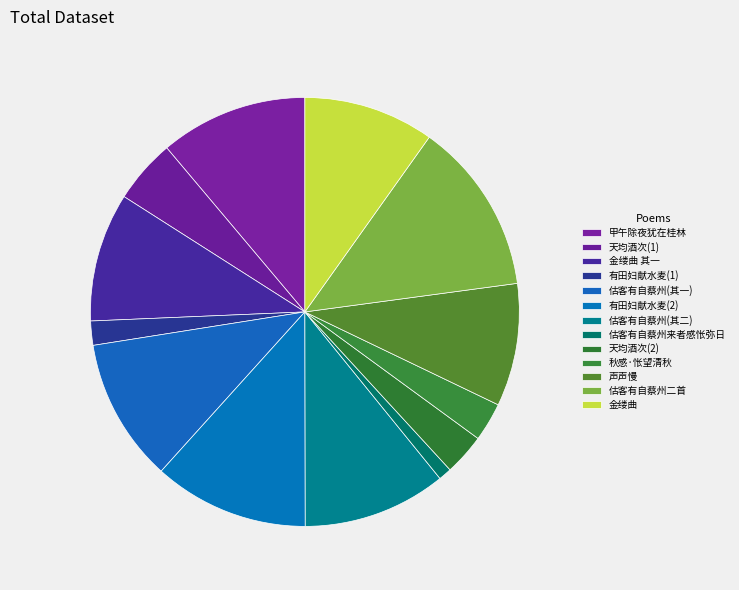

Rank the categories by value from lowest to highest.

估客有自蔡州来者感怅弥日, 有田妇献水麦甚闰不知滹沱玉食曾有此否感怅, 秋感·怅望清秋又一年, 天均酒次以诗见示事有同感怅然兴怀, 天均酒次以诗见示事有同感怅然兴怀, 声声慢 还苏州后至修梅旧居，未免室迩人遥之感，怅然倚声。, 金缕曲 其一 韬父见余近词，不胜感怅。宣南老友，惟君一人，言愁欲愁，再成是解, 金缕曲 韬父见余近词，不胜感怅。宣南老友，惟君一人，言愁欲愁，再成是解, 估客有自蔡州来者感怅弥日二首 其一, 估客有自蔡州来者感怅弥日二首 其二, 甲午除夜犹在桂林念致一弟使虏今夕当宿燕山会同馆兄弟南北万里感怅成诗, 有田妇献水麦甚美不知滹沱玉食曾有此否感怅作诗, 估客有自蔡州来者感怅弥日二首